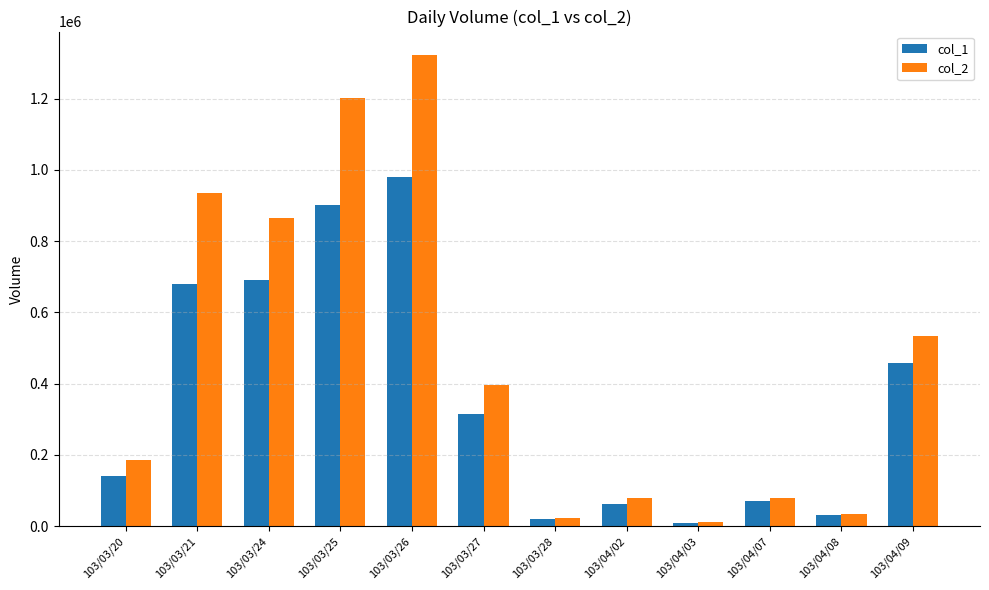

What is the sum of all col_1 values?

4355000